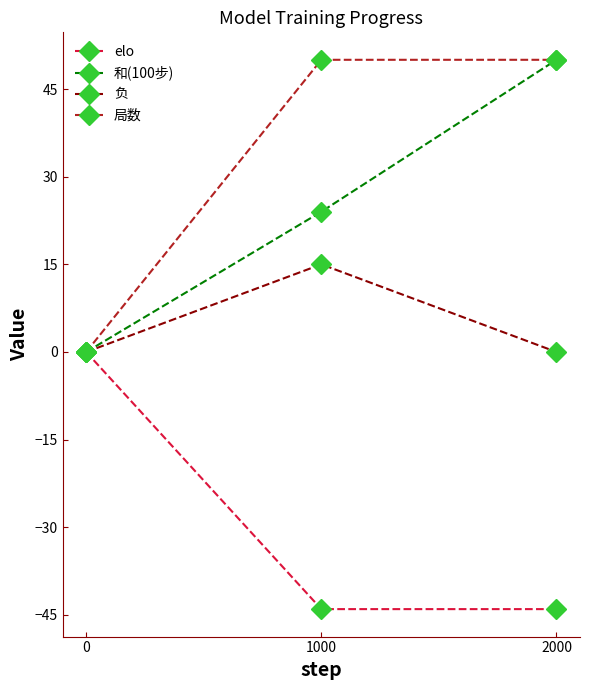

Reading left to right, what are all the values shown in this chart?

elo: 0	-44	-44
和(100步): 0	24	50
负: 0	15	0
局数: 0	50	50